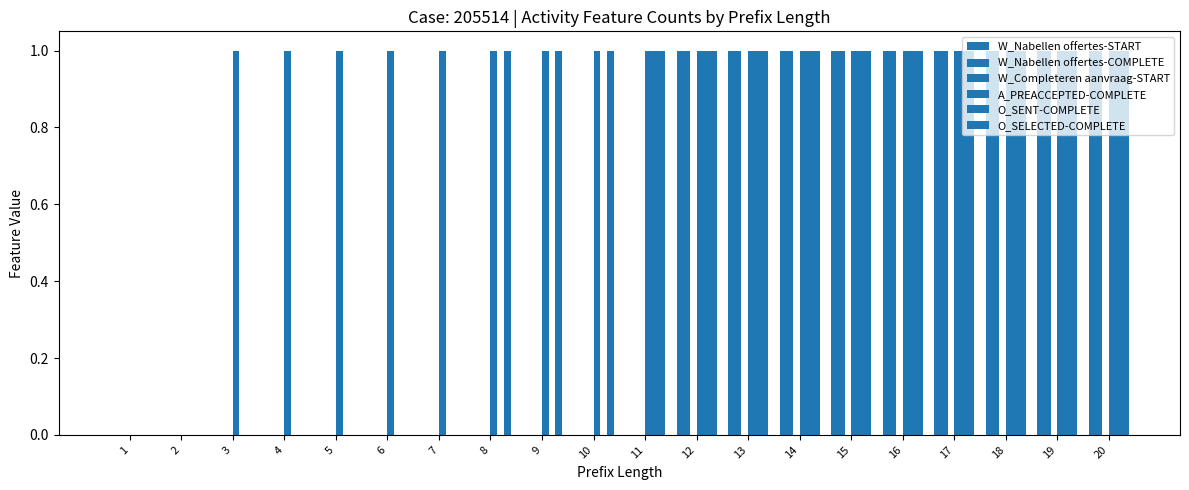

Is it true that O_SENT-COMPLETE equals 1 at 12?

True